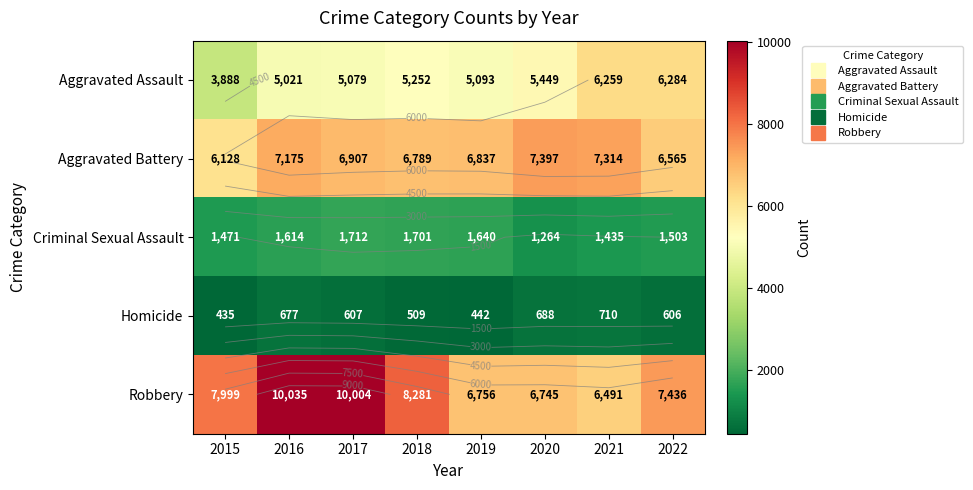

What is the total value across all series at 2017?

24309